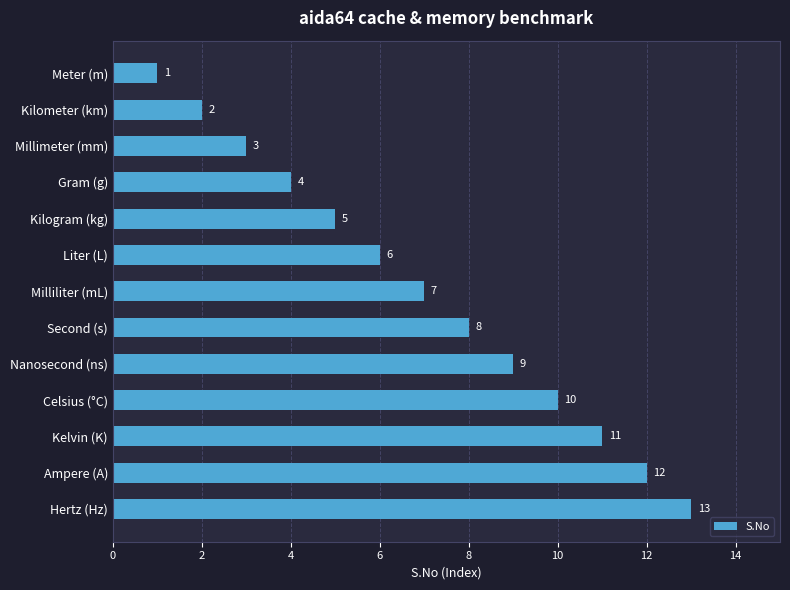

What is the difference between the second highest and second lowest values?

10